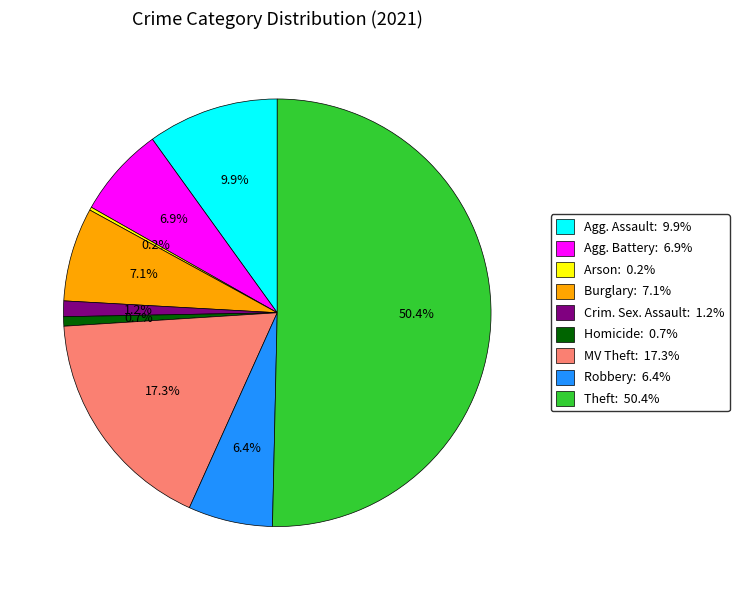

What is the largest slice in the pie chart?

Theft